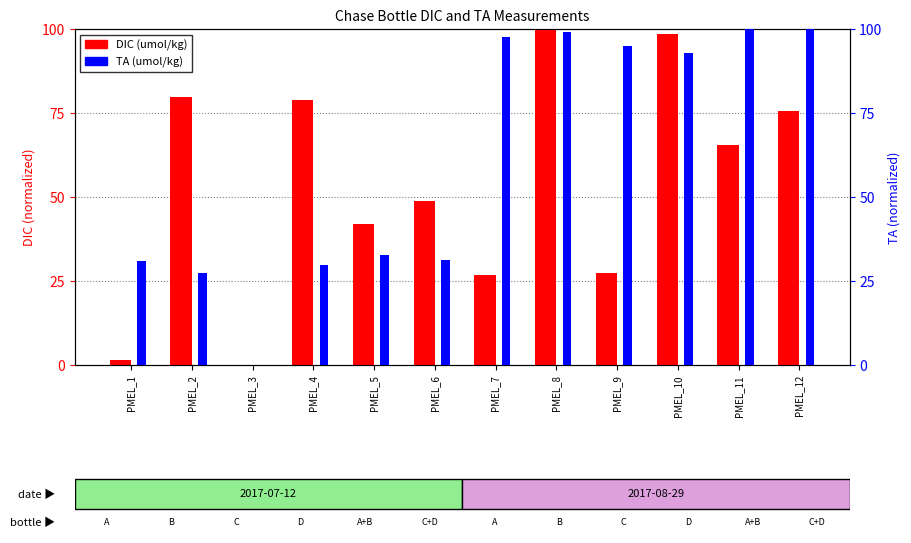

At which category is the sum across all series the highest?

PMEL_8